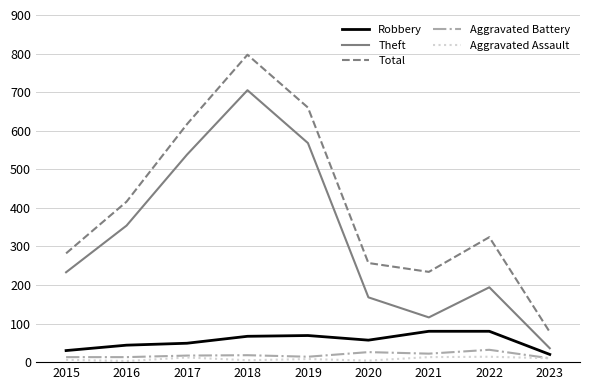

At which category does the chart reach its peak across all series?

2018